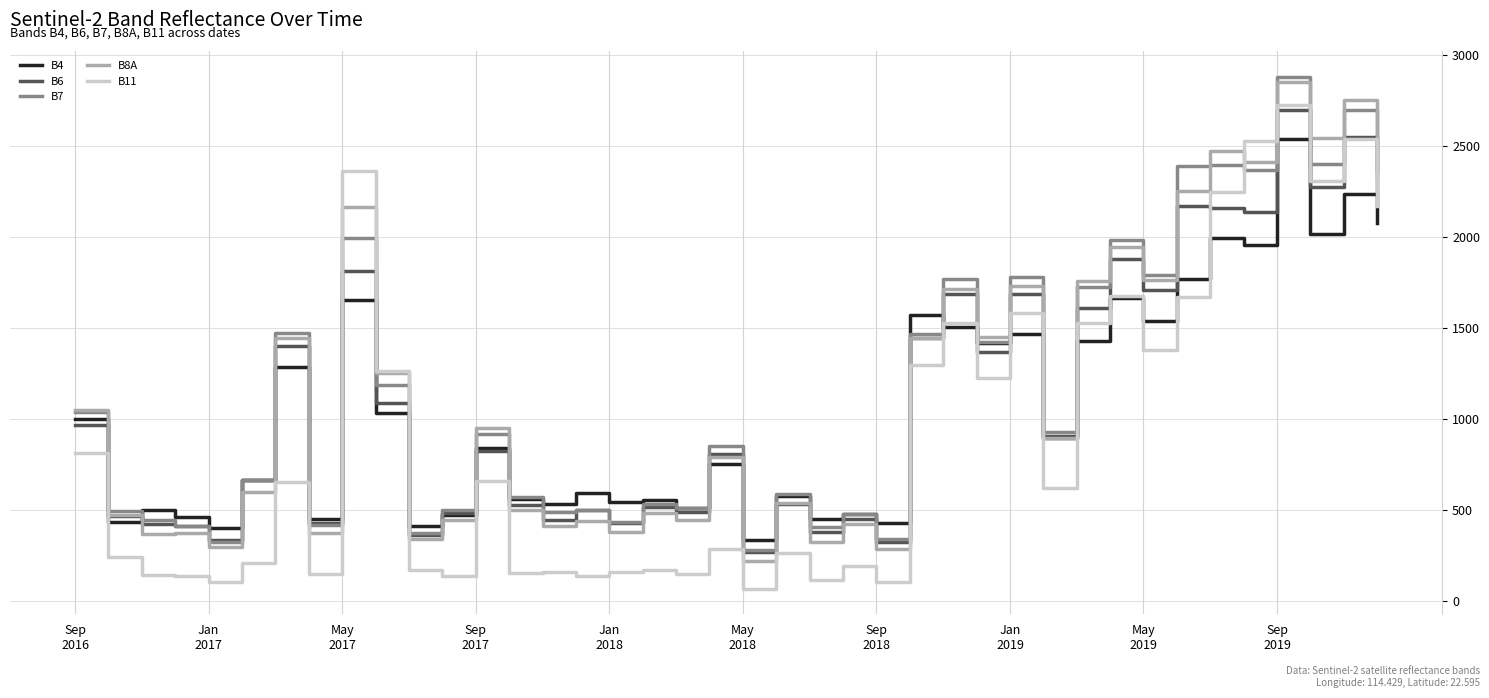

Does the chart have visible grid lines?

Yes